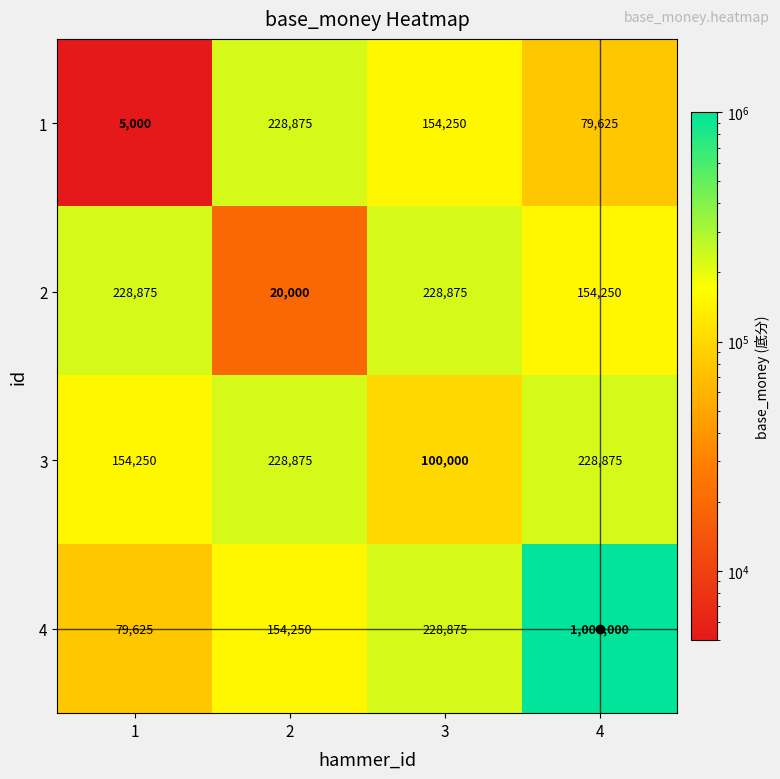

Is the value of 1 at 4 greater than the value of 3 at 1?

No